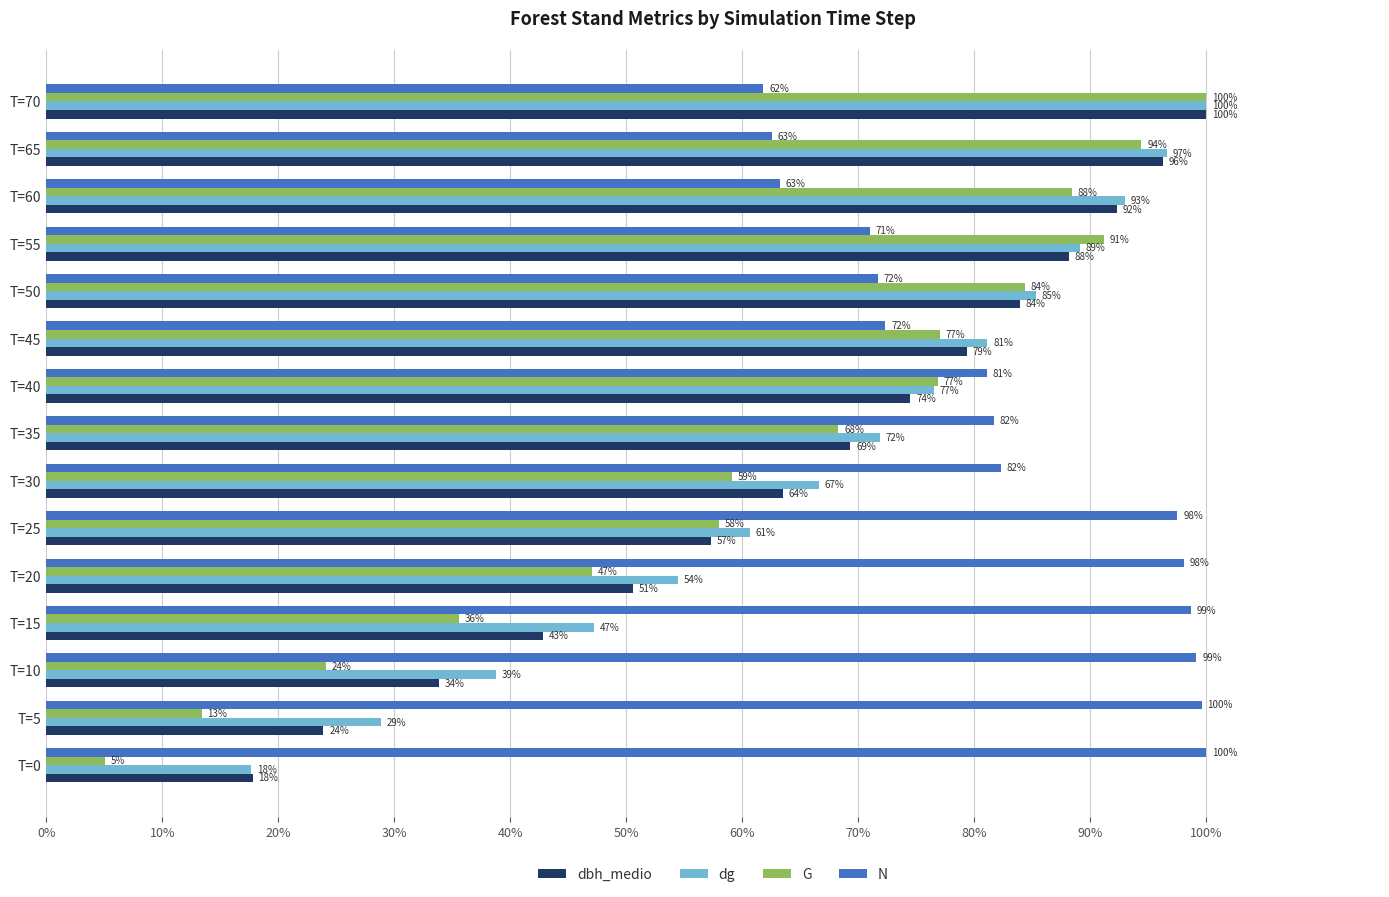

What are all the series names shown in the legend?

dbh_medio, dg, G, N